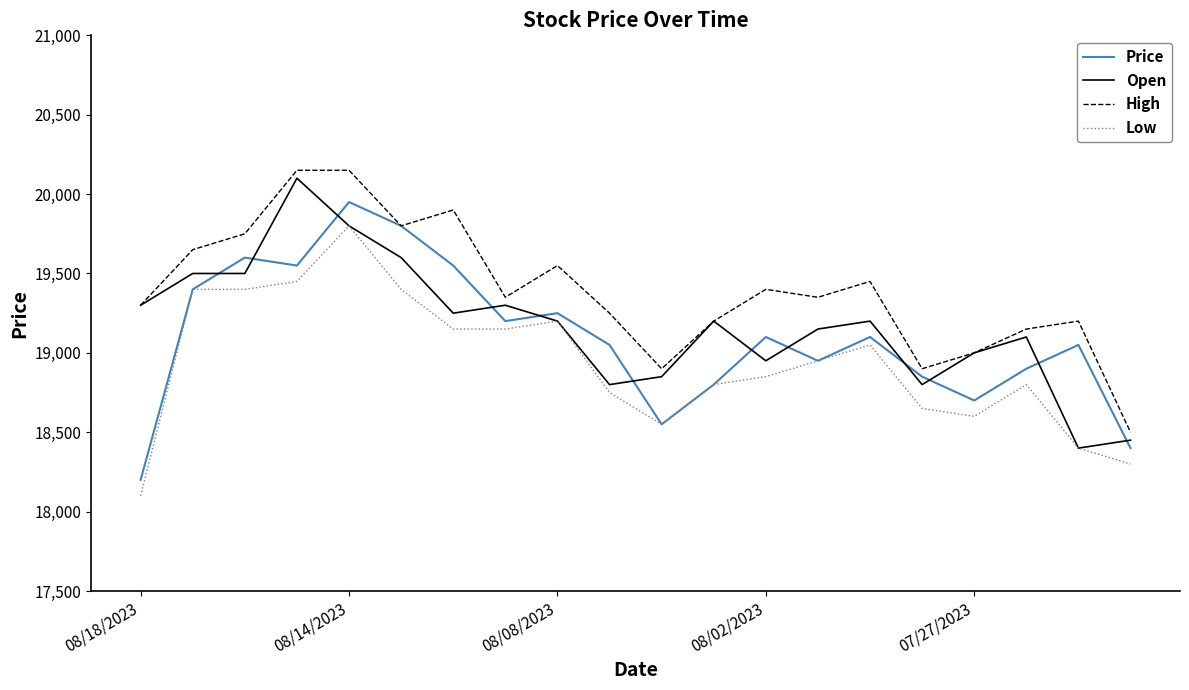

True or false: High and Low intersect in this chart.

False